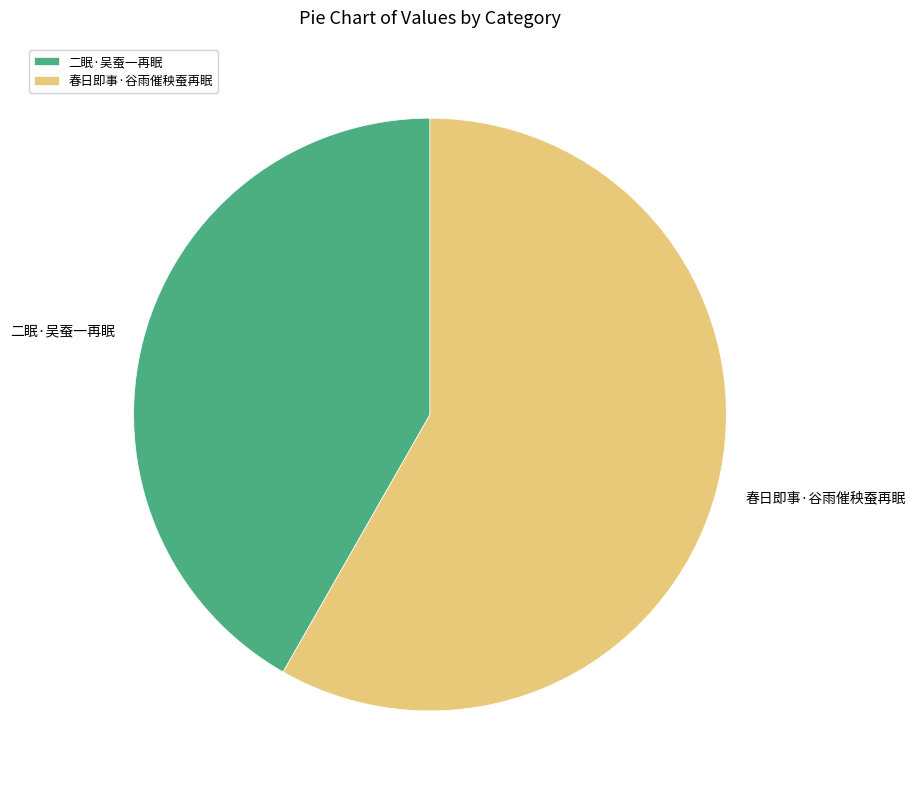

Which slice is the smallest?

二眠·吴蚕一再眠